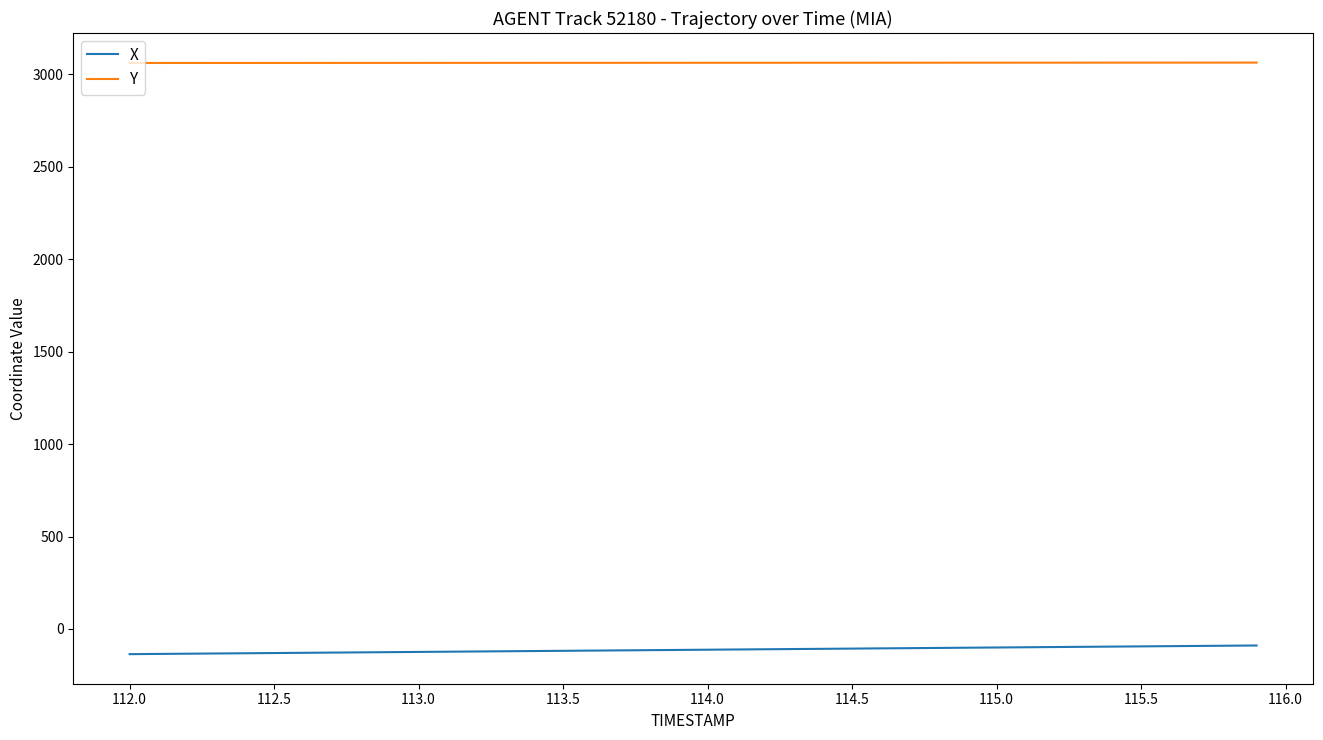

True or false: X and Y cross at least once.

False